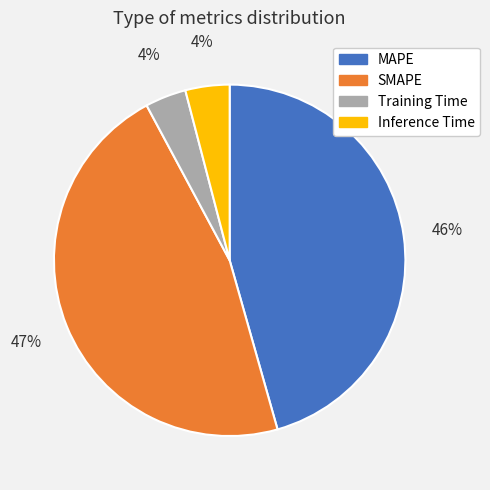

Which category has the biggest portion of the pie?

SMAPE